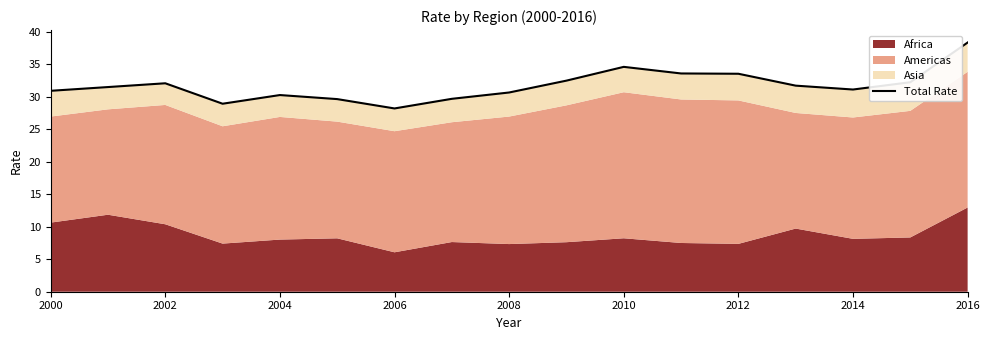

What position from the left is 2002?

3